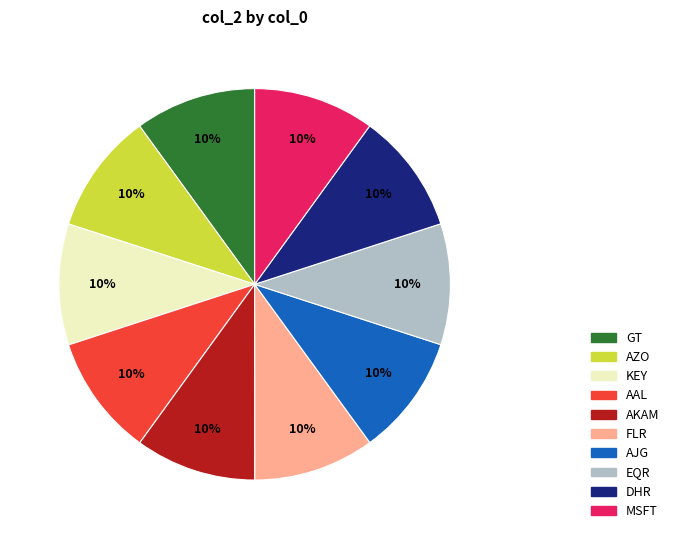

To the nearest percent, what is the combined percentage of AKAM and DHR?

20%